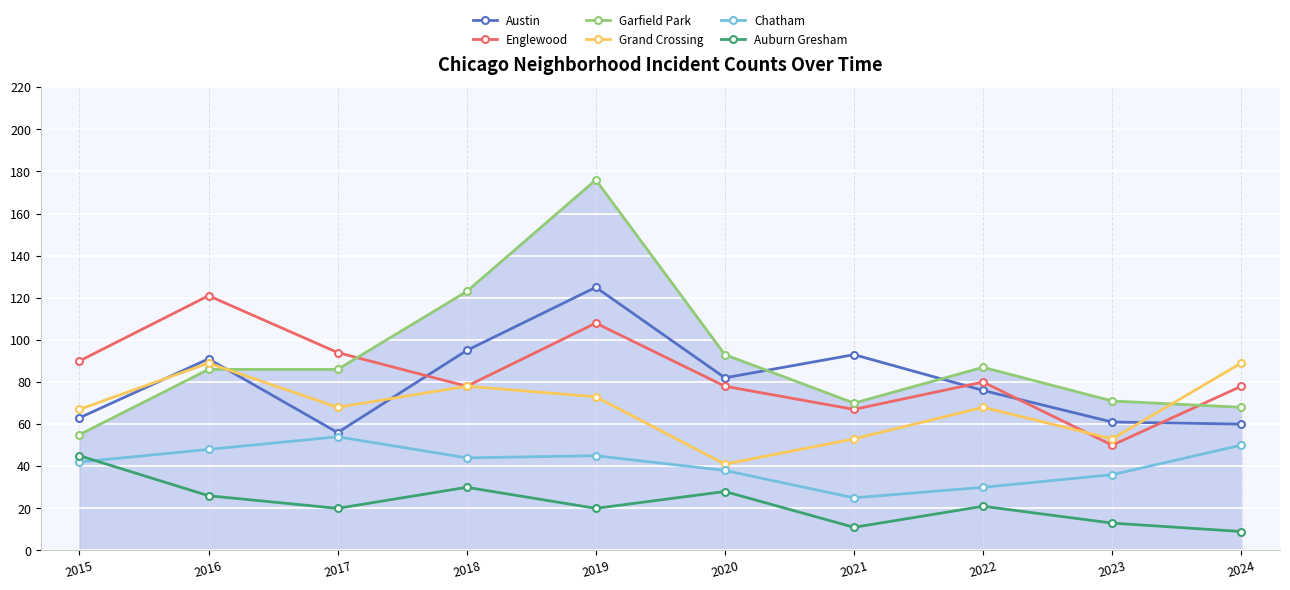

What value does the Austin series have at 2023, to the nearest 5?

60